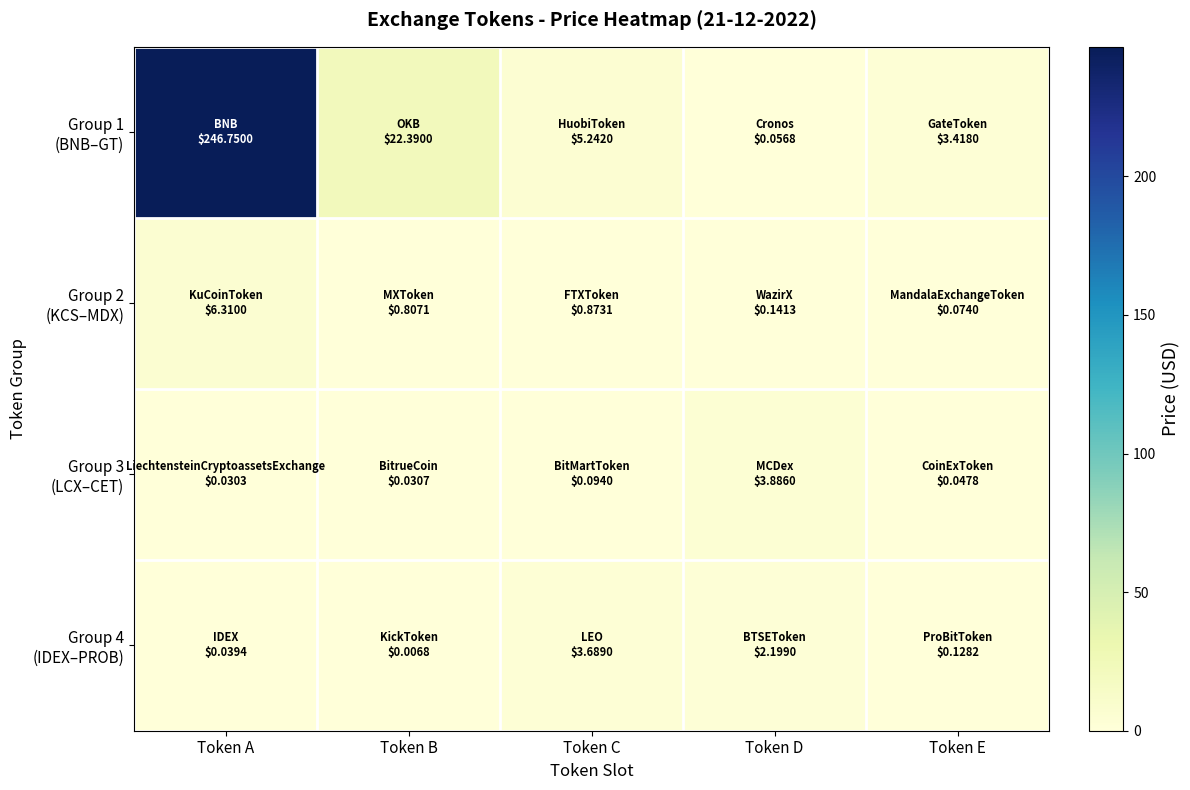

At how many categories does at least one series exceed 131?

1